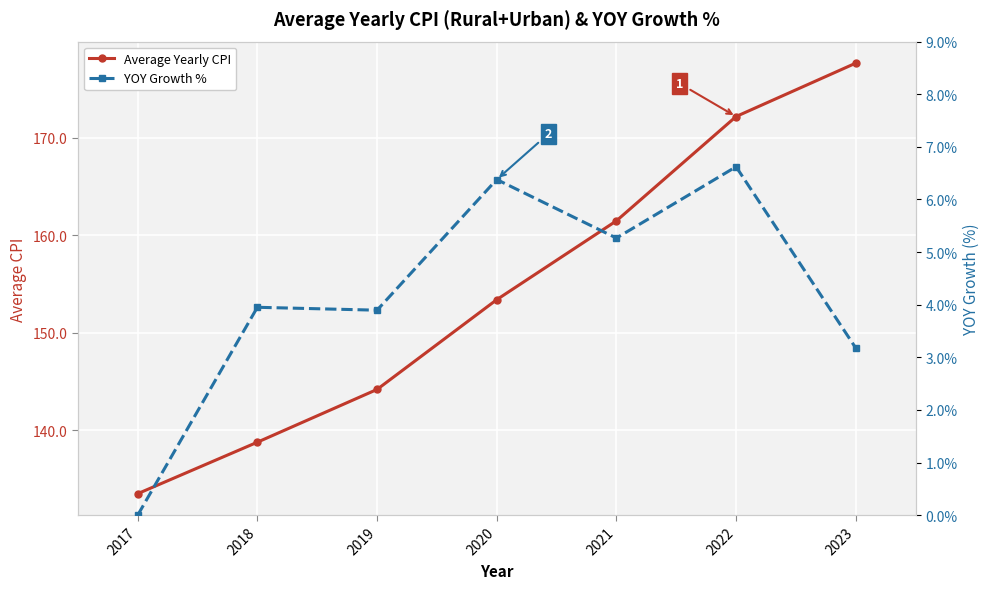

How many values in the Average Yearly CPI series exceed 153?

4